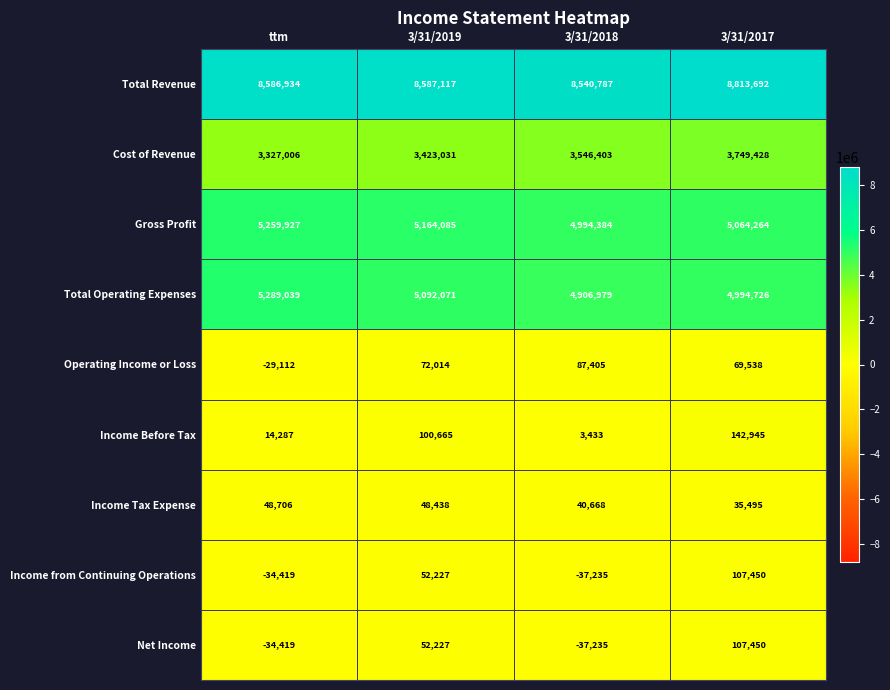

What is the total value across all series at 3/31/2019?

22591875